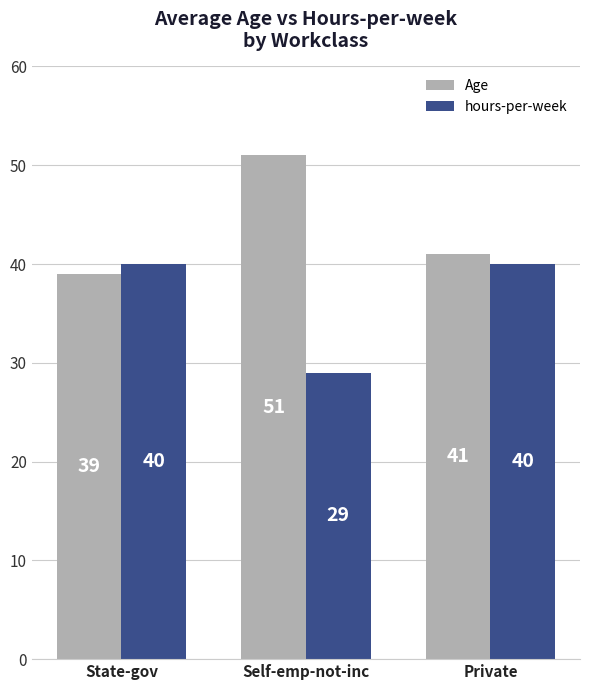

What is the total value across all series at State-gov?

79